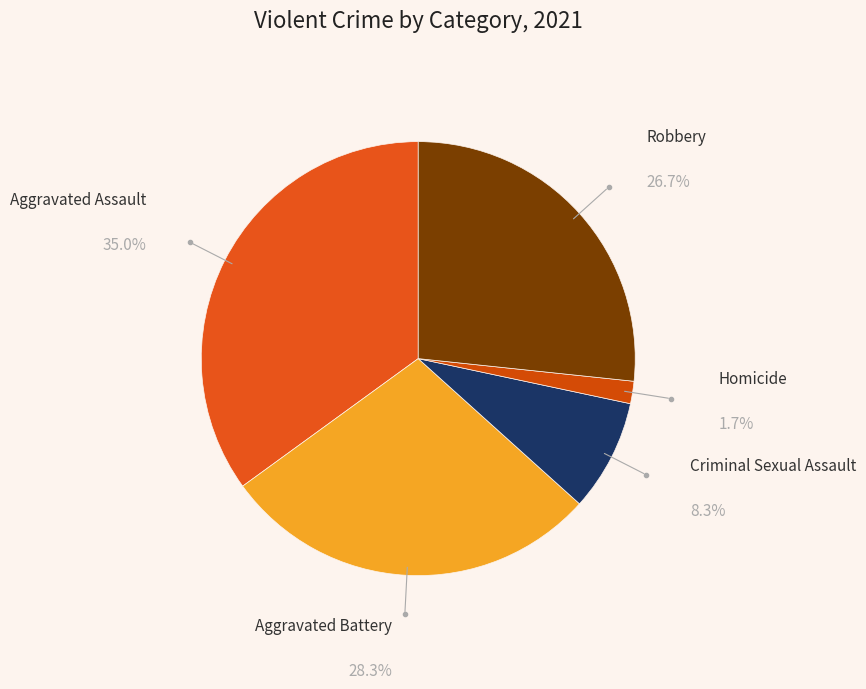

How many segments does this pie chart have?

5